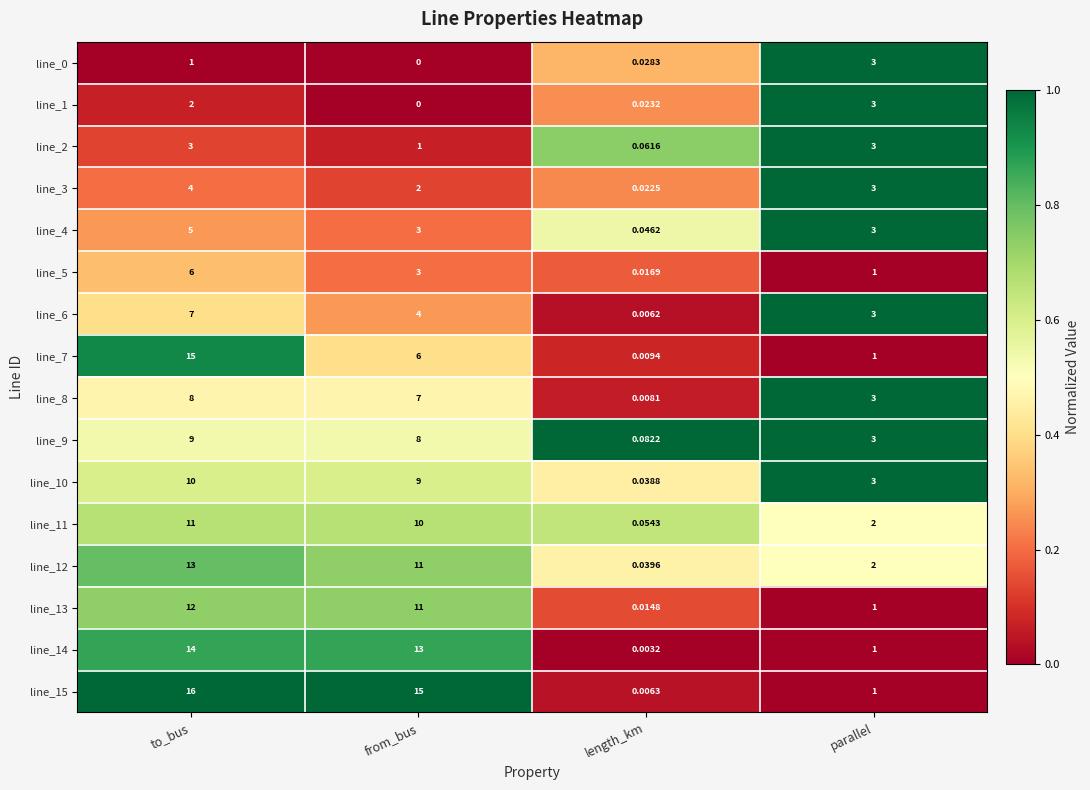

Rank the categories by line_1 value from highest to lowest.

parallel, to_bus, length_km, from_bus